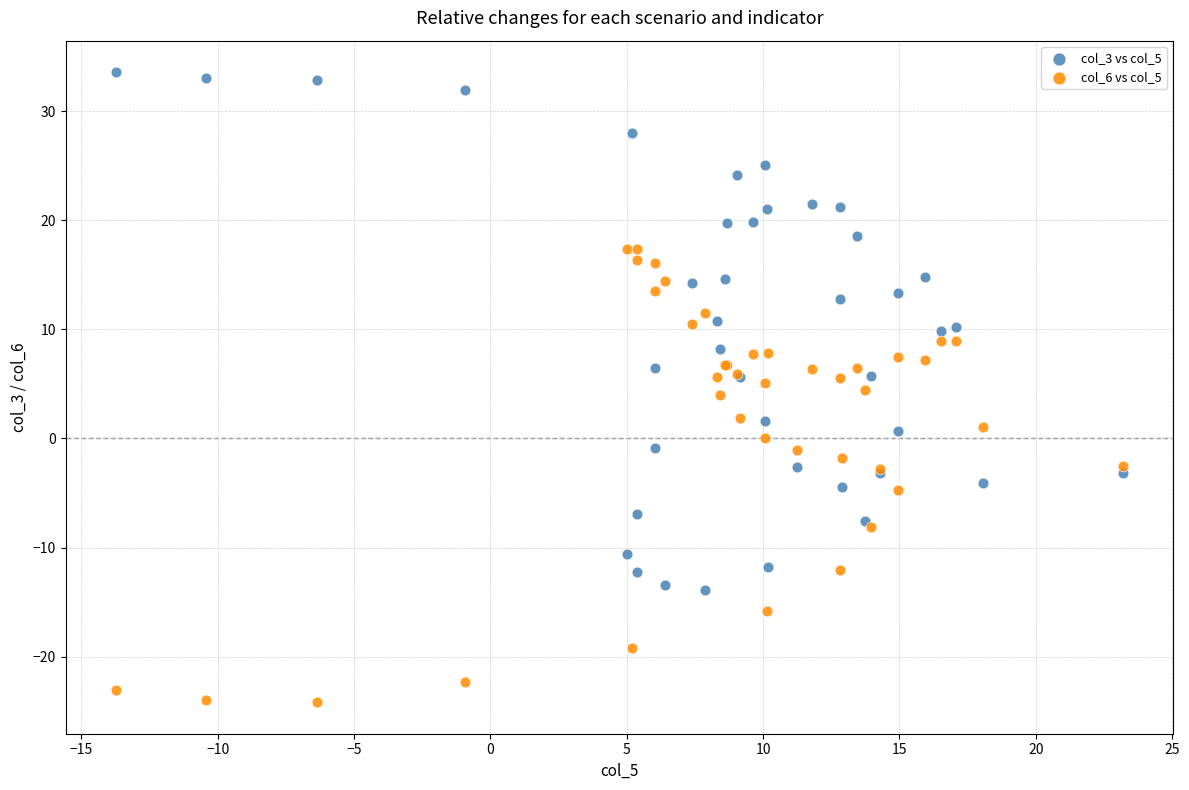

Which series has the widest spread of Y values?

col_3 vs col_5